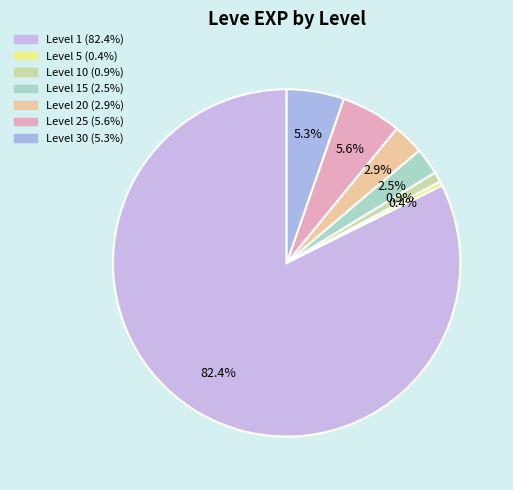

How many segments does this pie chart have?

7